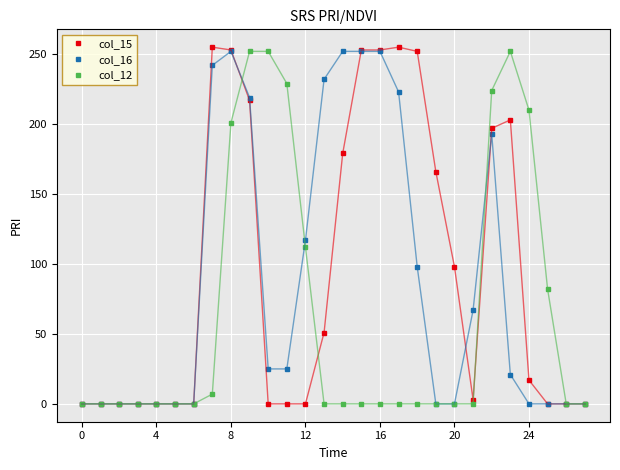

Rank the series by their average value, from highest to lowest.

col_15, col_16, col_12